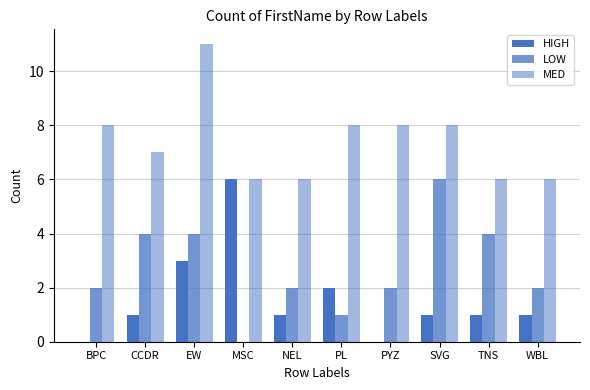

How many series are shown in this chart?

3